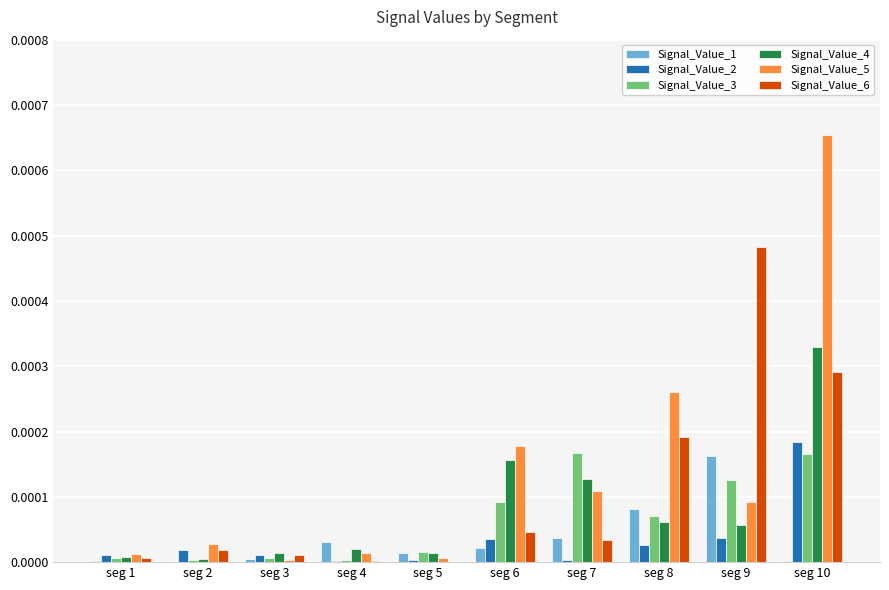

Is it true that Signal_Value_3 equals 0.0 at seg 2?

True